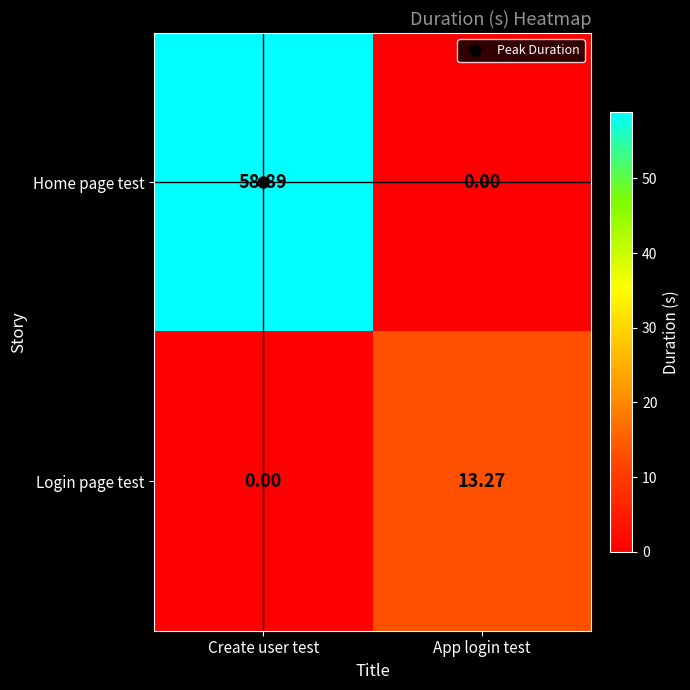

How many data points does each series have?

2